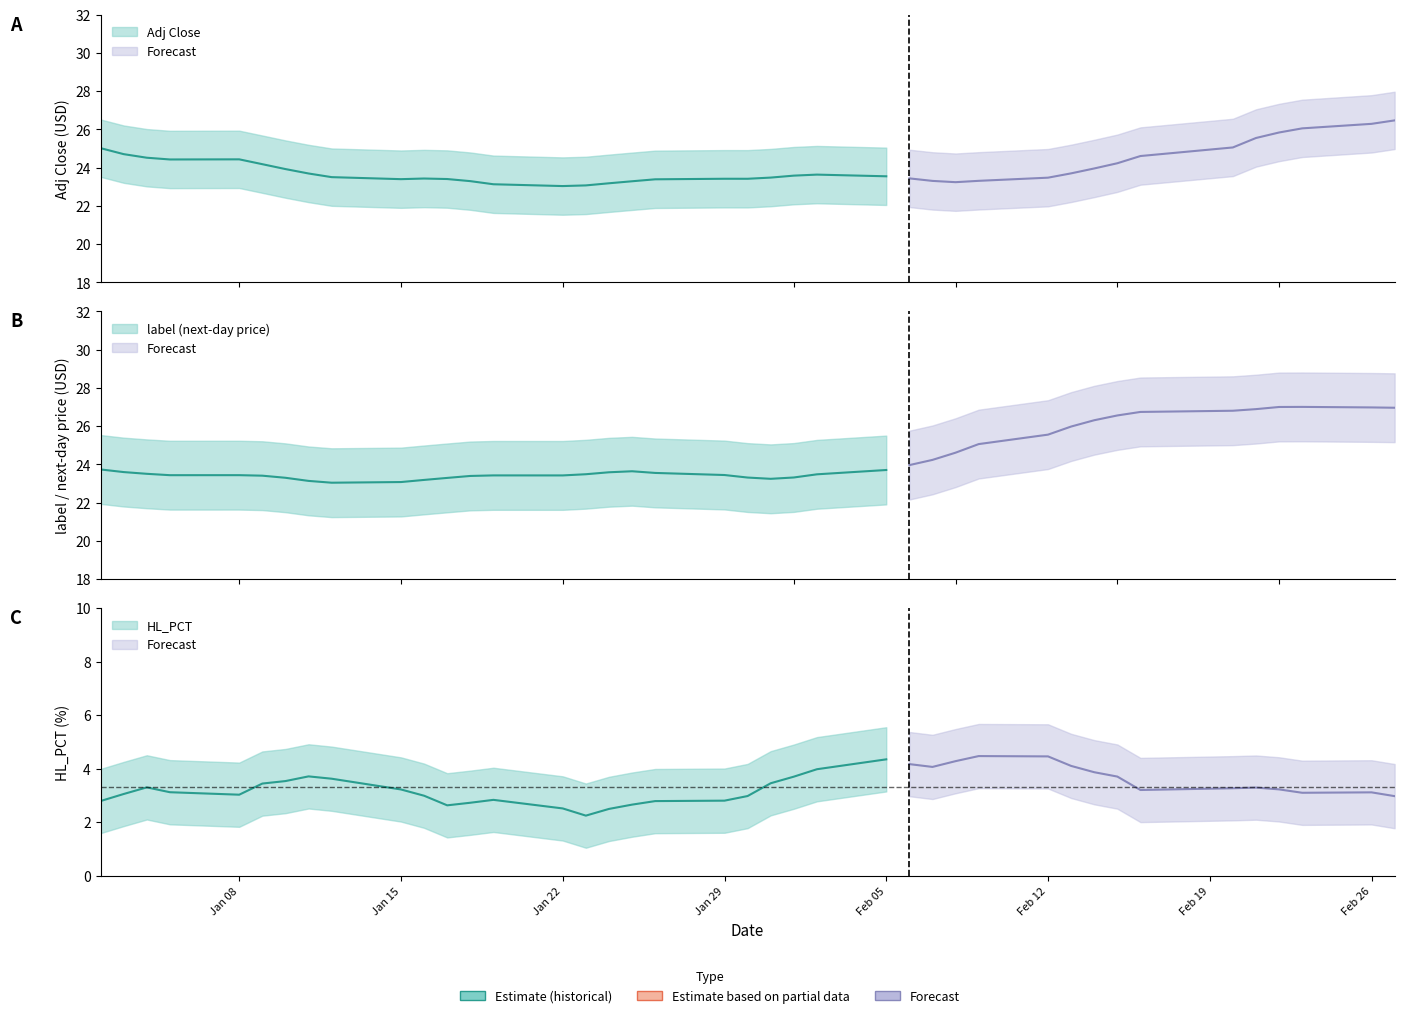

At 18, list the series in order from largest to smallest.

label, Adj Close, HL_PCT